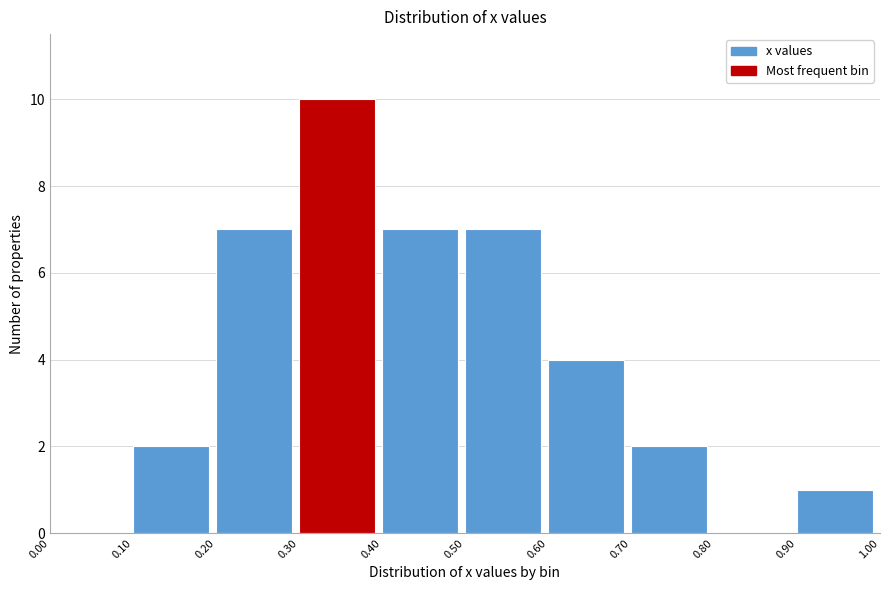

How tall is the bar that spans 0.10 to 0.20 on the x-axis? The values are not printed on the chart, so give them approximately, as read against the axis.

2